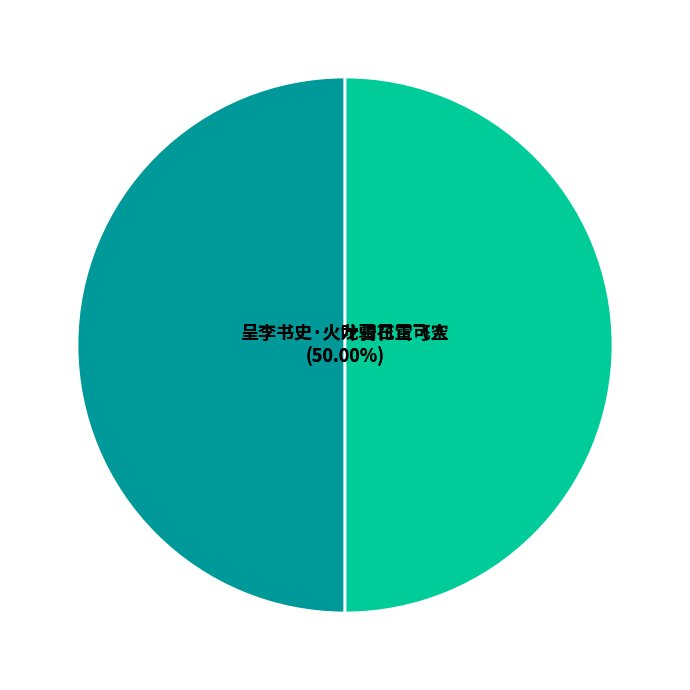

To the nearest percent, what percentage of the pie is 呈李书史·火龙骑日雪飞空?

50%